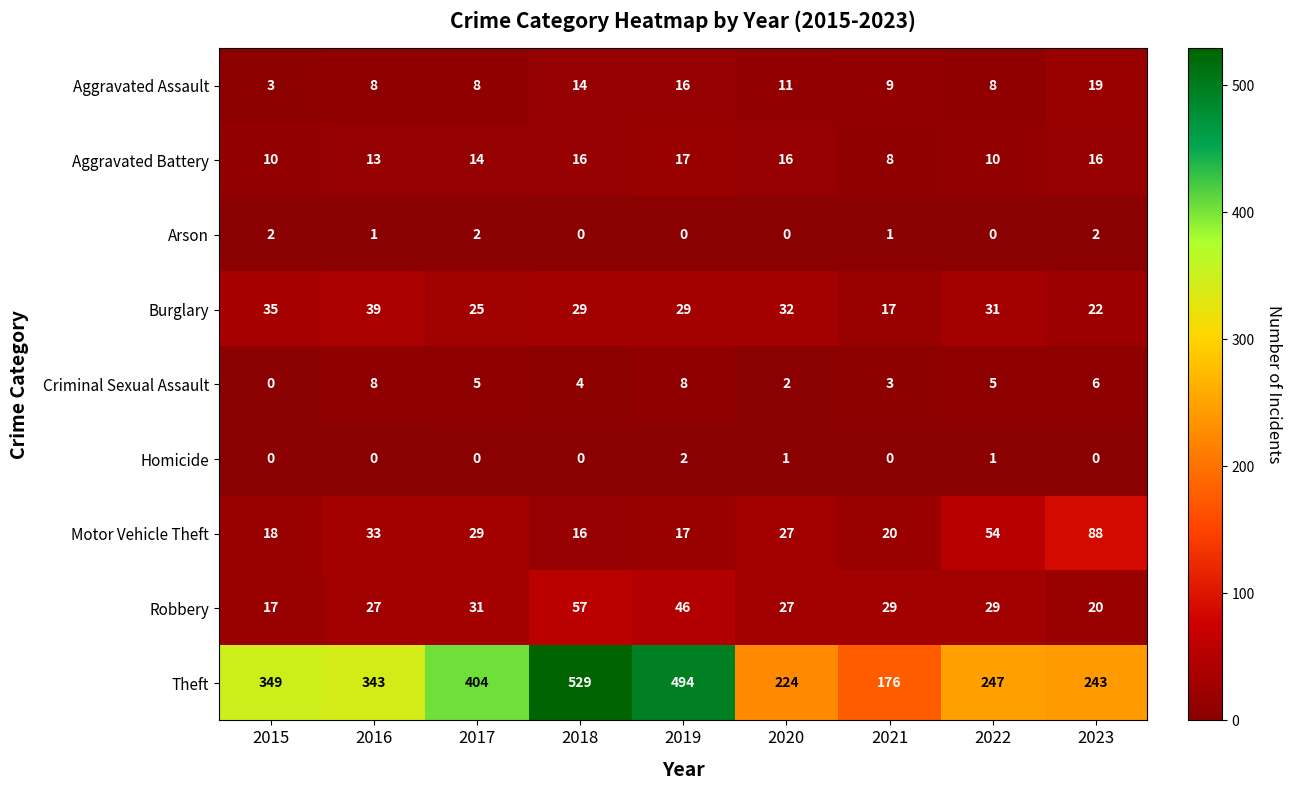

How many series are shown in this chart?

9